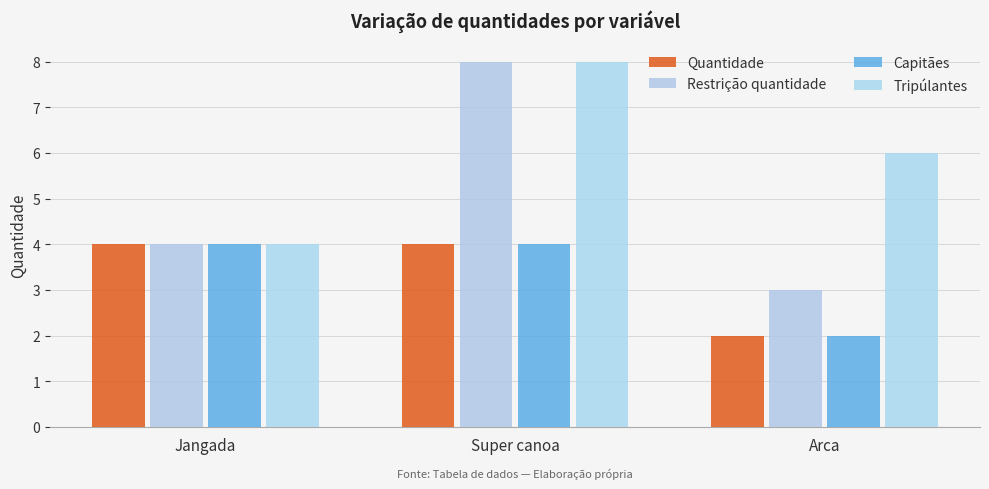

The value of Tripúlantes at Arca is 4. True or false?

False